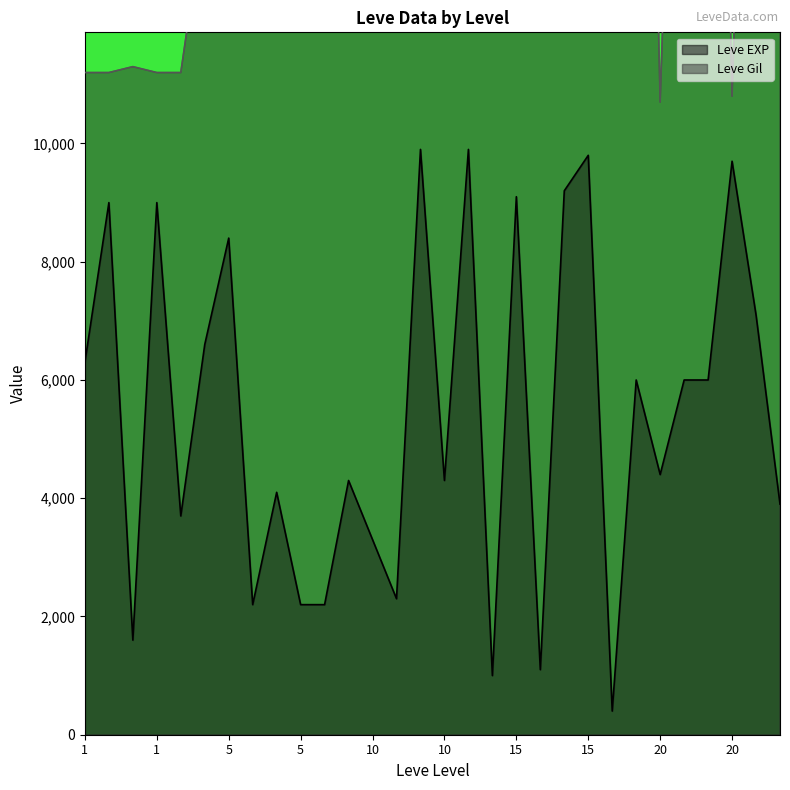

Which has a higher value, 20 or 20?

20